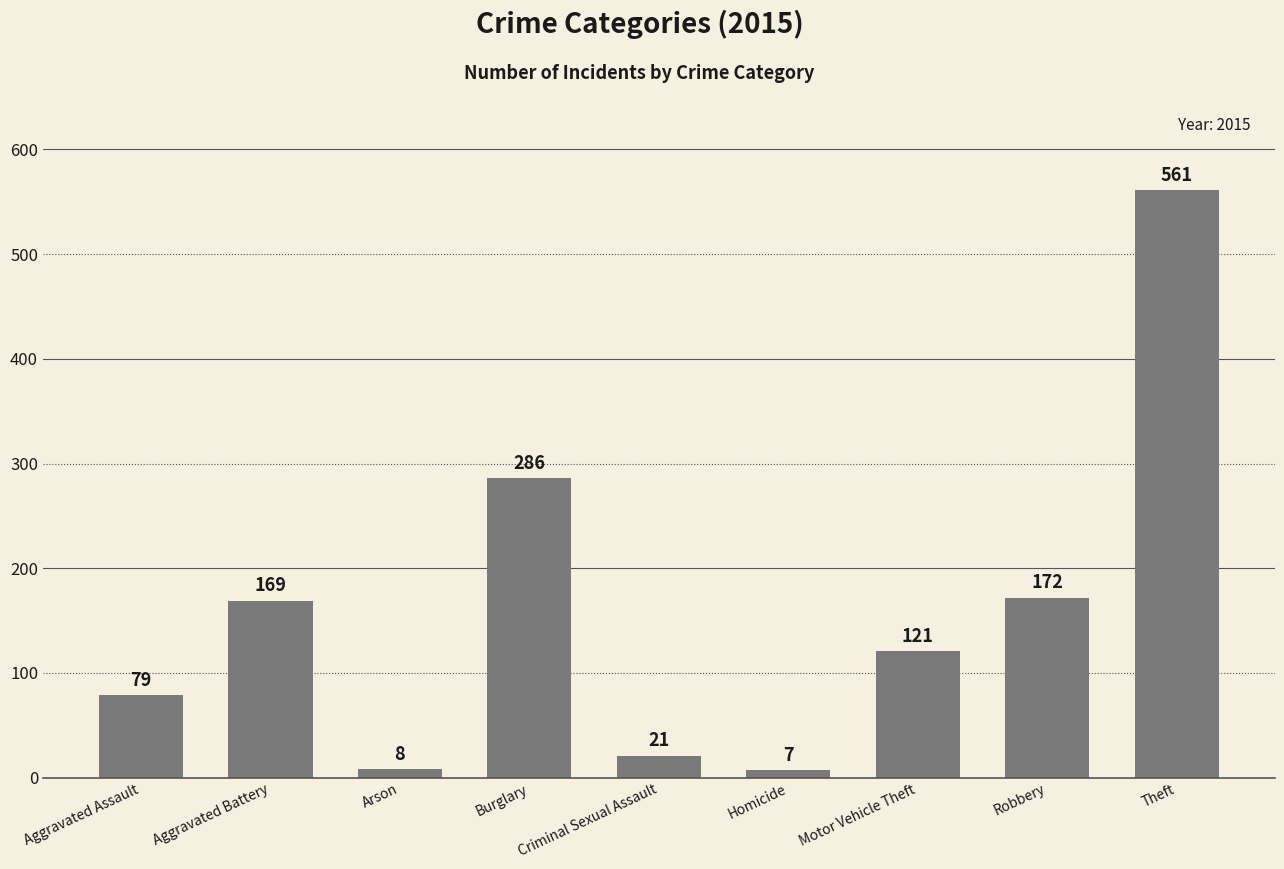

What position from the right is Homicide?

4